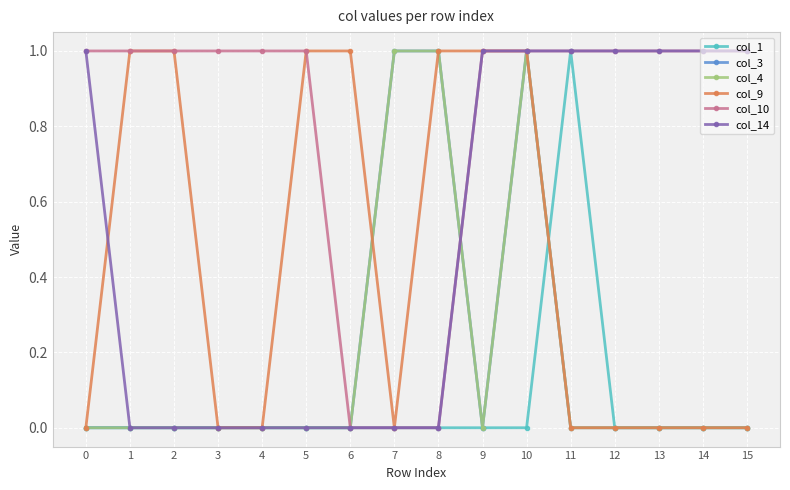

Reading left to right, what are all the values shown in this chart?

col_1: 0	0	0	0	0	0	0	0	0	0	0	1	0	0	0	0
col_3: 0	0	0	0	0	0	0	1	1	0	1	0	0	0	0	0
col_4: 0	0	0	0	0	0	0	1	1	0	1	0	0	0	0	0
col_9: 0	1	1	0	0	1	1	0	1	1	1	0	0	0	0	0
col_10: 1	1	1	1	1	1	0	0	0	1	1	1	1	1	1	1
col_14: 1	0	0	0	0	0	0	0	0	1	1	1	1	1	1	1